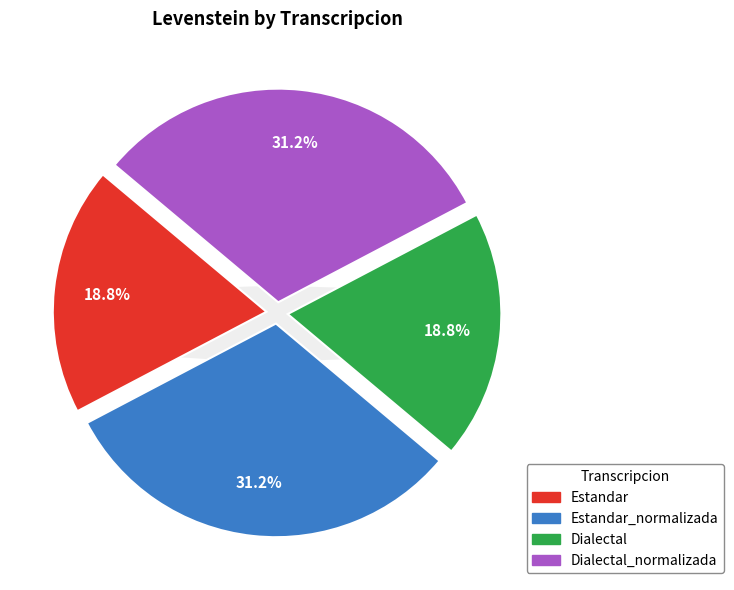

To the nearest percent, what is the difference between the largest and smallest slice percentages?

12%